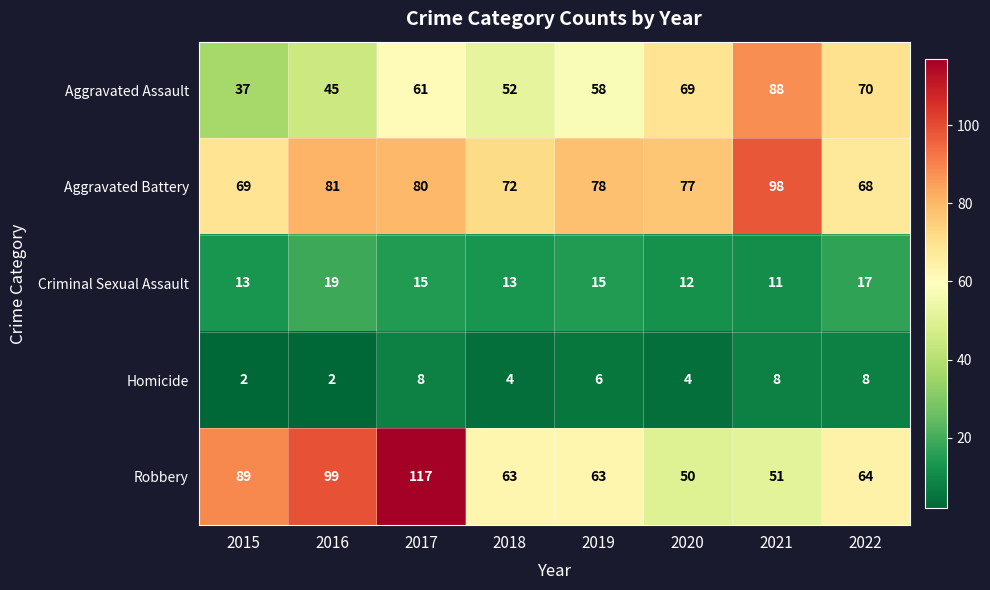

Read the Aggravated Battery value at 2021, to the nearest 5.

100